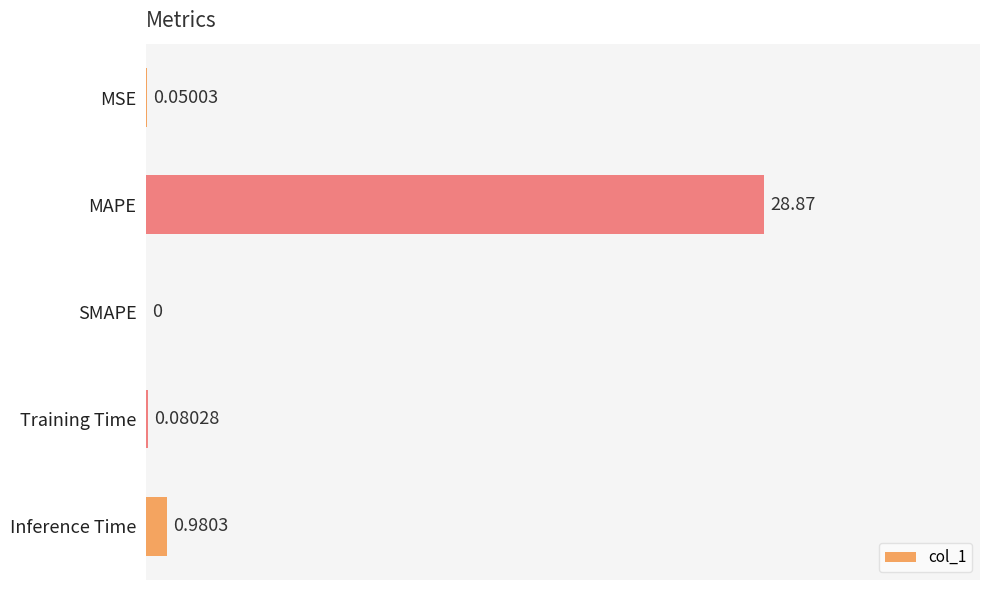

At which category does the chart reach its peak across all series?

MAPE